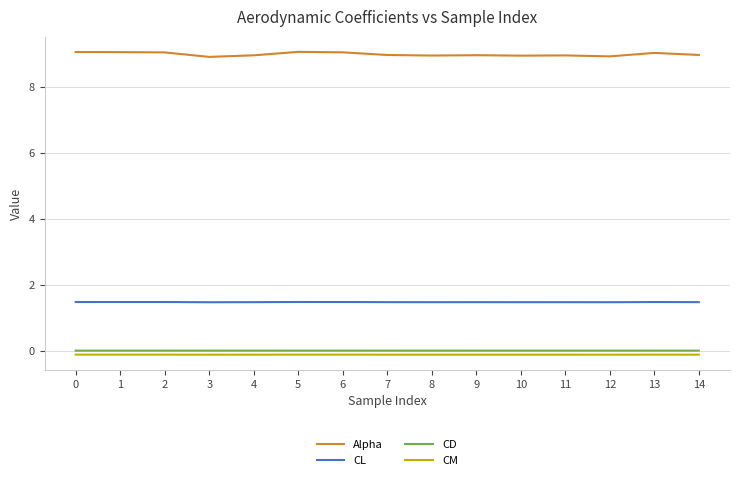

Is it true that CL equals 0.8 at 1?

False